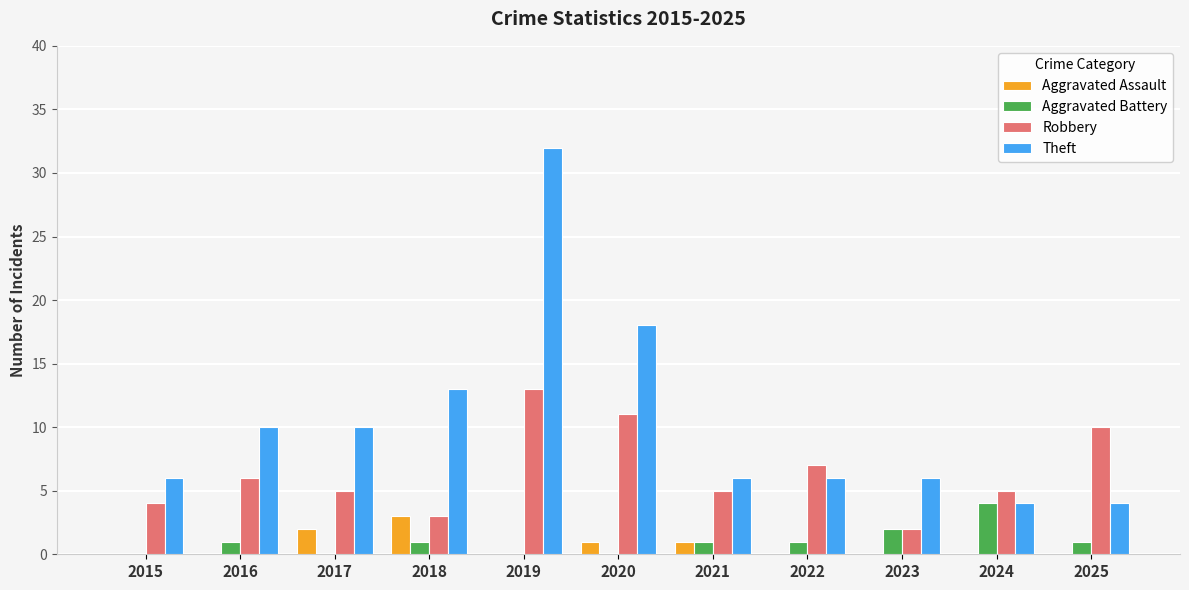

Reading left to right, list all the values displayed in this chart.

Aggravated Assault: 2015=0	2016=0	2017=2	2018=3	2019=0	2020=1	2021=1	2022=0	2023=0	2024=0	2025=0
Aggravated Battery: 2015=0	2016=1	2017=0	2018=1	2019=0	2020=0	2021=1	2022=1	2023=2	2024=4	2025=1
Robbery: 2015=4	2016=6	2017=5	2018=3	2019=13	2020=11	2021=5	2022=7	2023=2	2024=5	2025=10
Theft: 2015=6	2016=10	2017=10	2018=13	2019=32	2020=18	2021=6	2022=6	2023=6	2024=4	2025=4